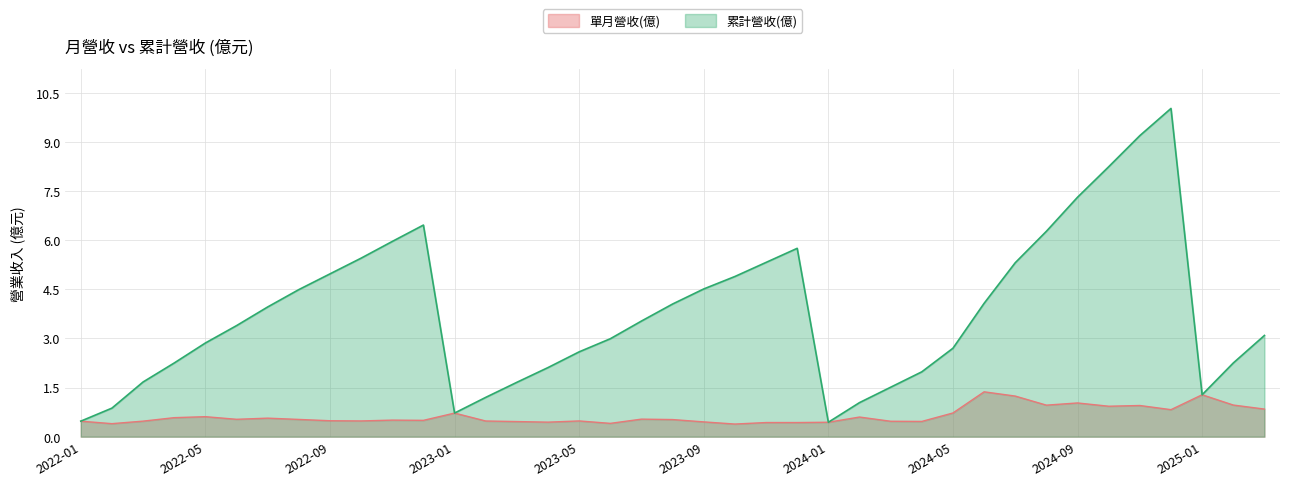

Reading left to right, extract all data points from this chart.

單月營收(億): 0.5	0.4	0.5	0.6	0.6	0.5	0.6	0.5	0.5	0.5	0.5	0.5	0.7	0.5	0.5	0.4	0.5	0.4	0.5	0.5	0.5	0.4	0.4	0.4	0.4	0.6	0.5	0.5	0.7	1.4	1.2	1.0	1.0	0.9	1.0	0.8	1.3	1.0	0.8
累計營收(億): 0.5	0.9	1.7	2.2	2.9	3.4	4.0	4.5	5.0	5.5	6.0	6.5	0.7	1.2	1.7	2.1	2.6	3.0	3.5	4.0	4.5	4.9	5.3	5.8	0.4	1.0	1.5	2.0	2.7	4.1	5.3	6.3	7.3	8.2	9.2	10.0	1.3	2.2	3.1